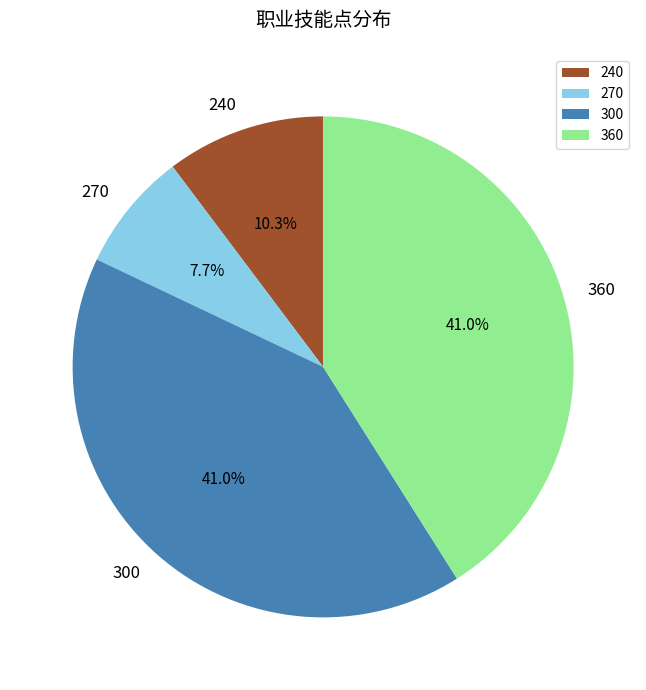

Which category has the smallest portion of the pie?

270